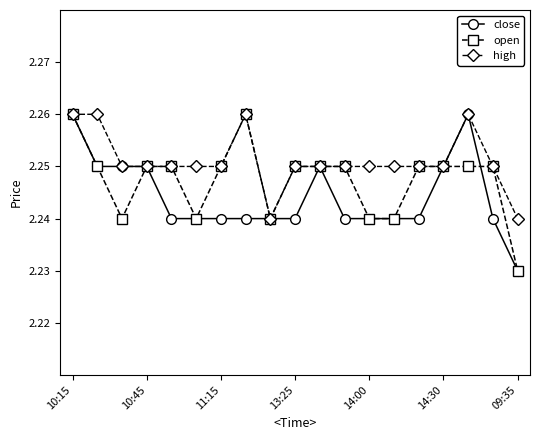

Rank the series by their average value, from highest to lowest.

high, open, close